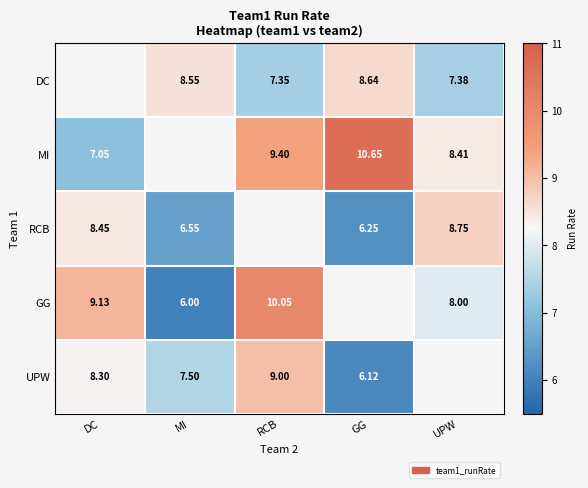

At which label is GG closest to 8?

UPW